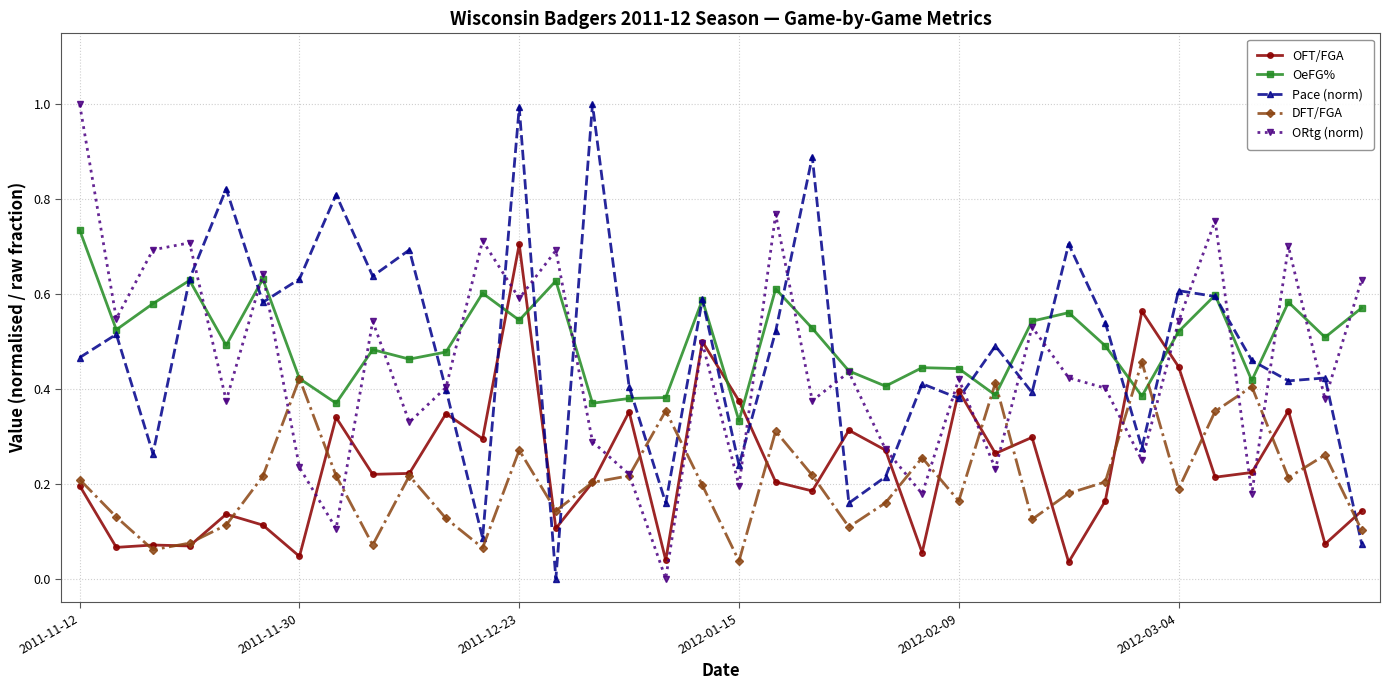

After their last crossing, which series has the higher values: OFT/FGA or Pace (norm)?

OFT/FGA